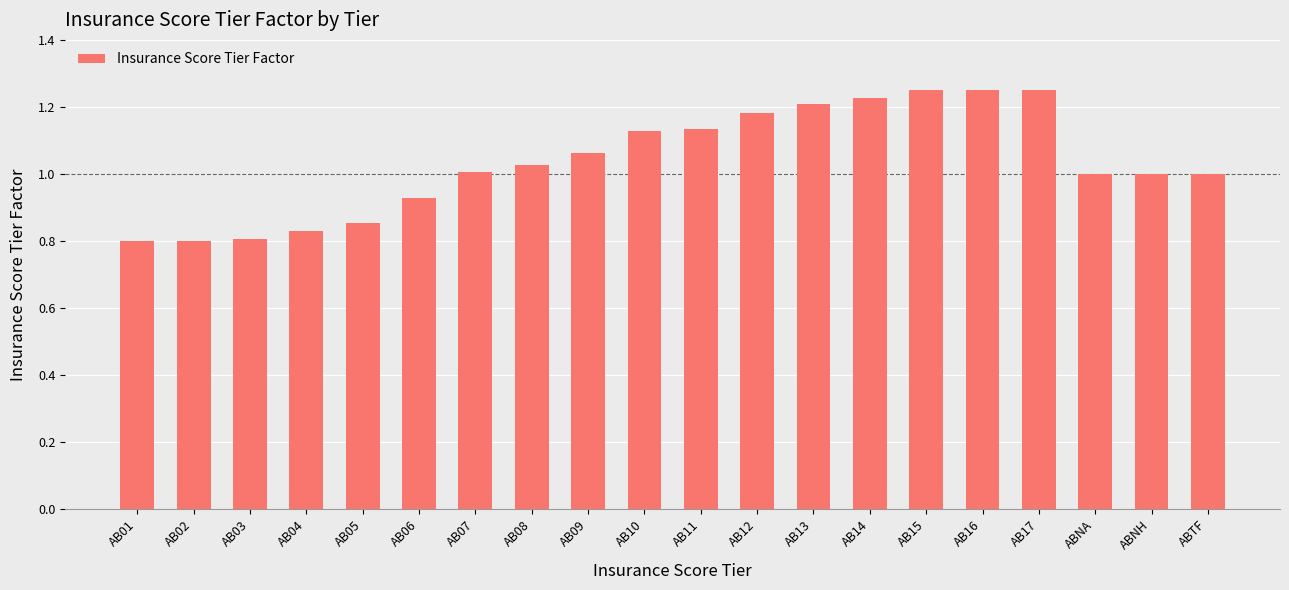

What is the label of the 11th bar from the left?

AB11